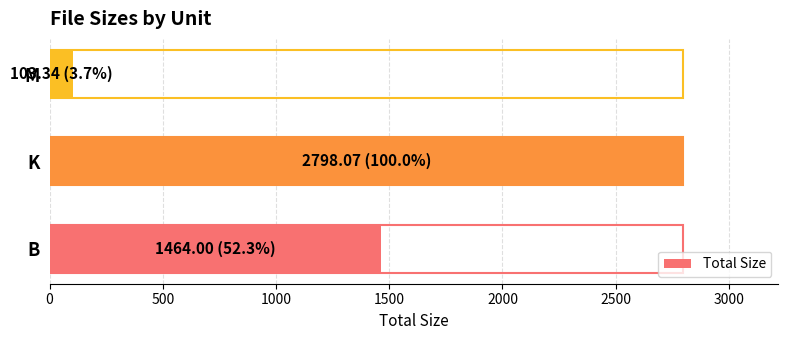

Count the number of data series in this chart.

1